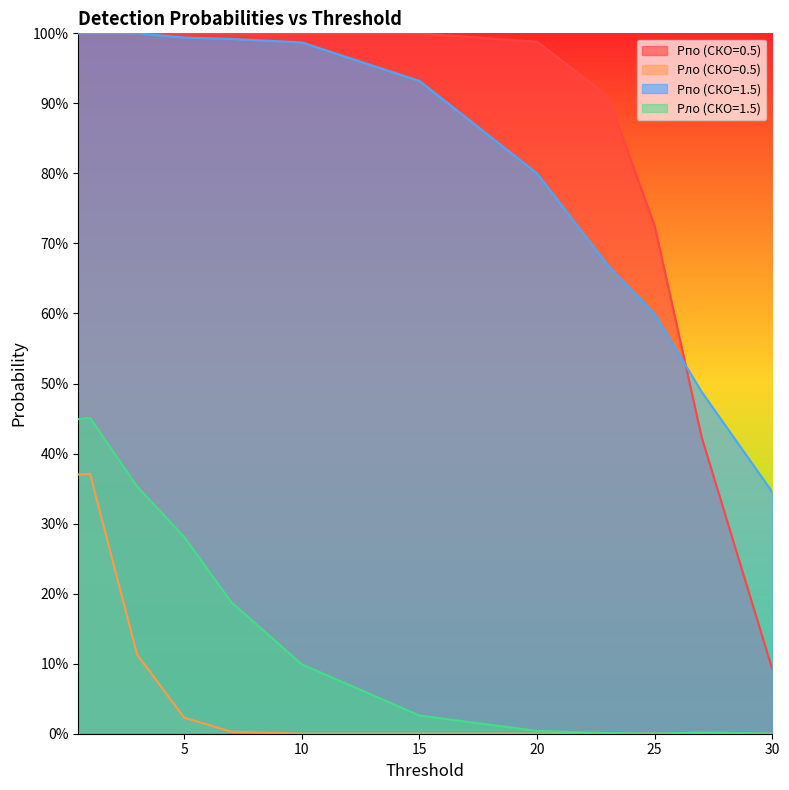

Rank the series at 20 from lowest to highest value.

Pло (СКО=0.5), Pло (СКО=1.5), Pпо (СКО=1.5), Pпо (СКО=0.5)